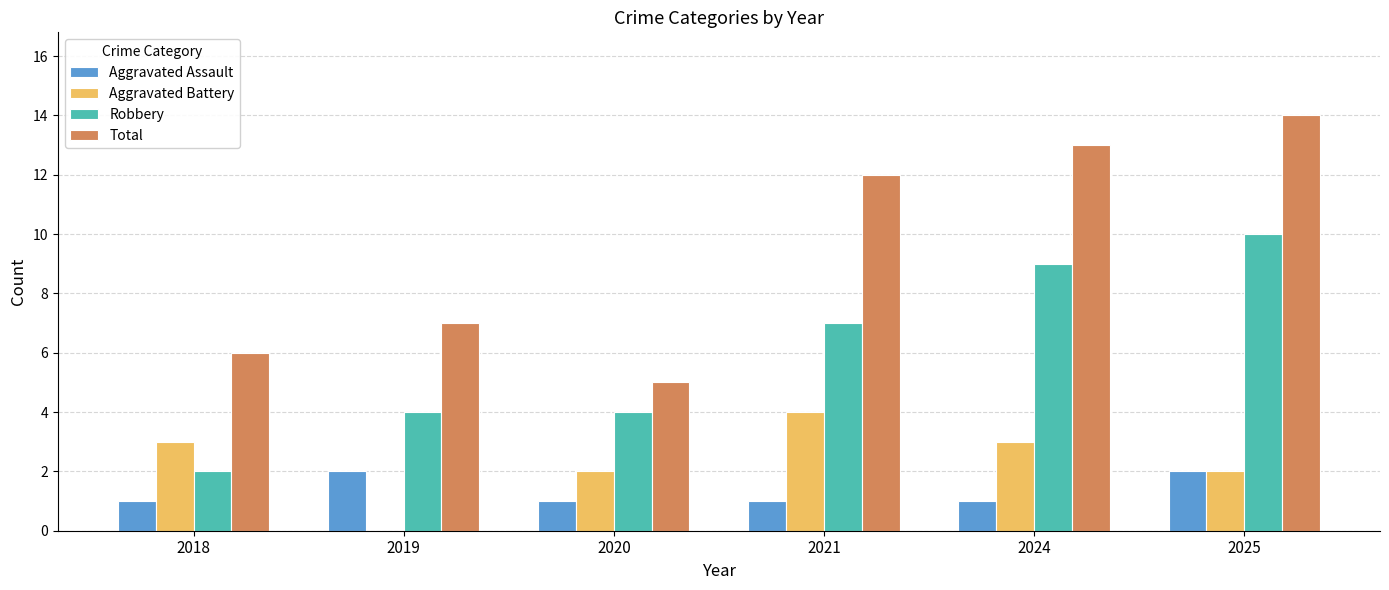

What is the greatest value displayed?

14